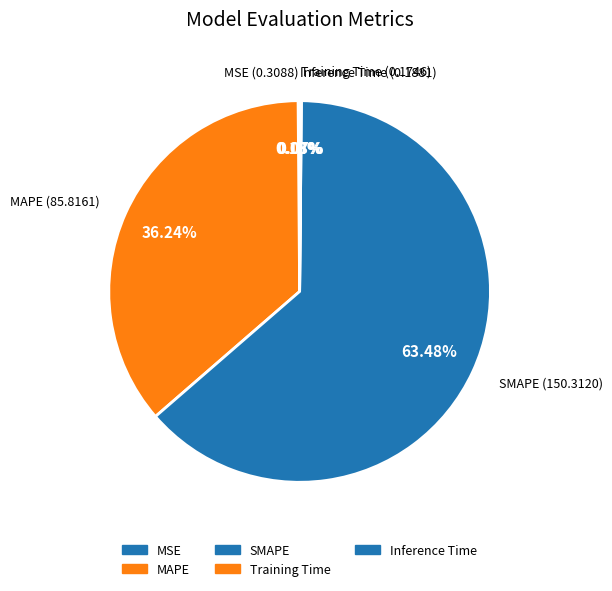

To the nearest percent, what percentage of the pie is MAPE?

36%